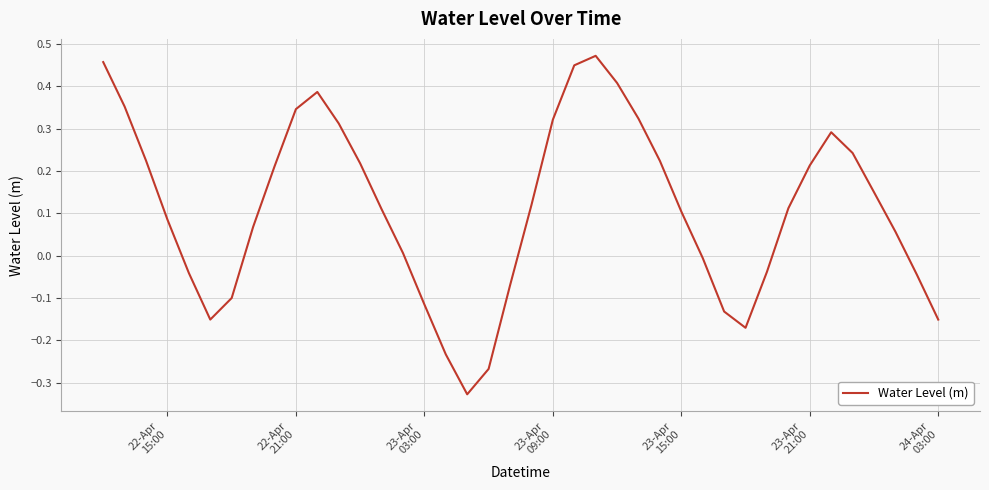

What is the difference between the maximum and minimum values?

0.8